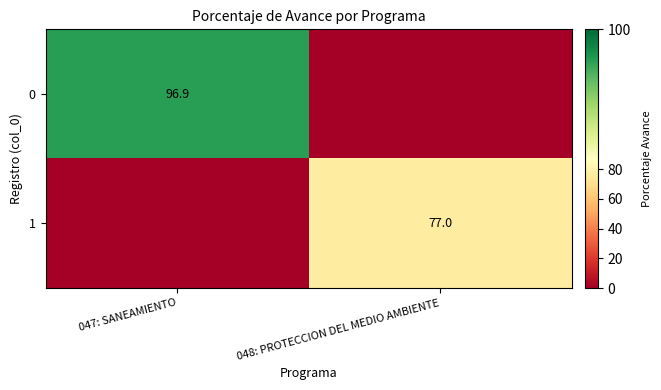

The 1 series shows 77.0 at 048: PROTECCION DEL MEDIO AMBIENTE. True or false?

True